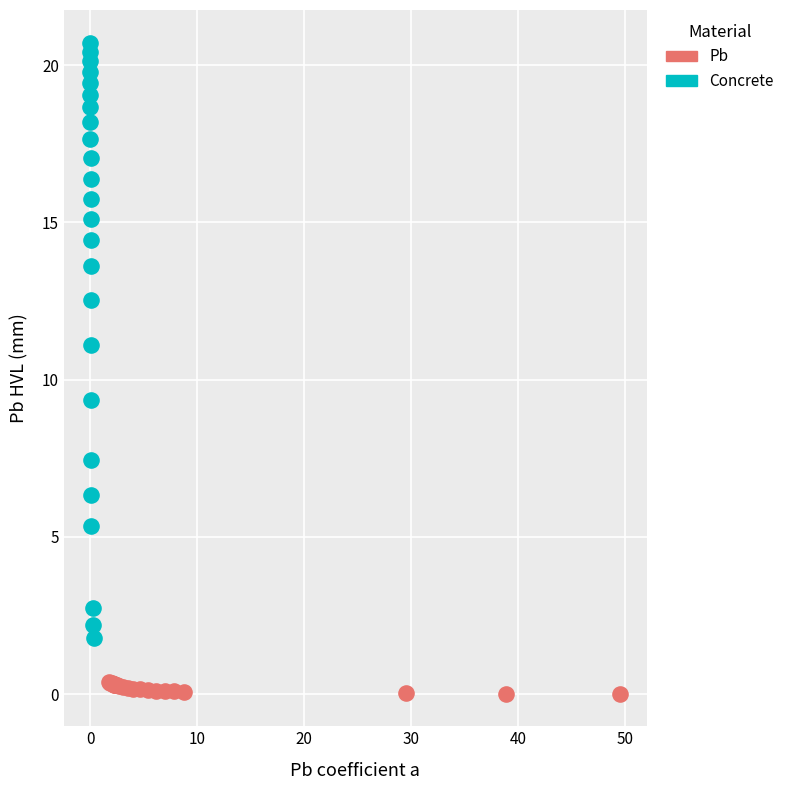

Which series contains the lowest Y value?

Pb